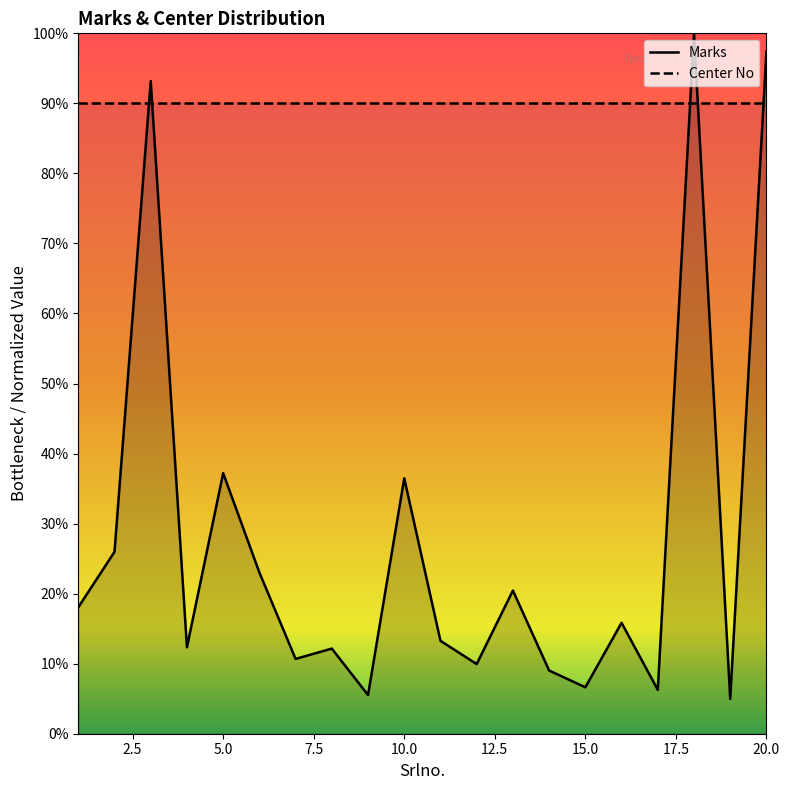

What is the sum of all values?

558.4